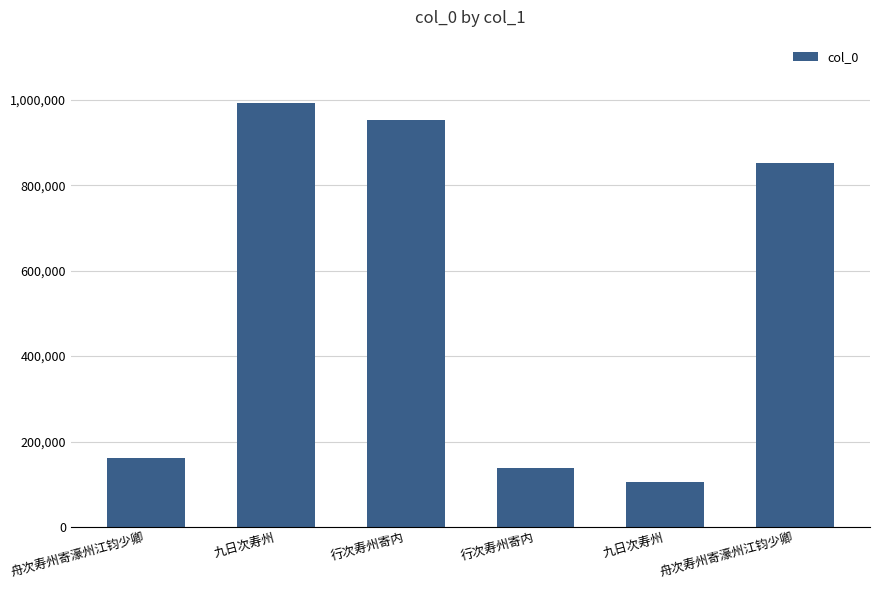

What is the difference between the second highest and minimum values?

849011